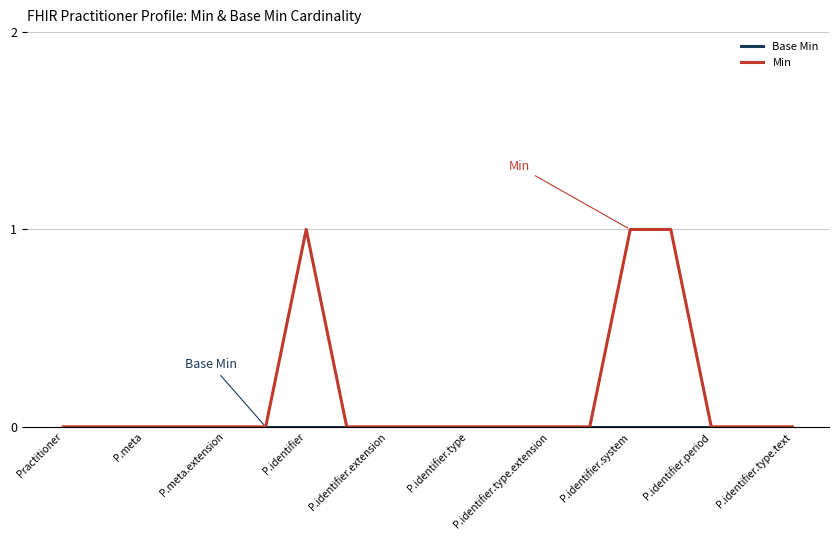

Which series has the widest spread of values?

Min